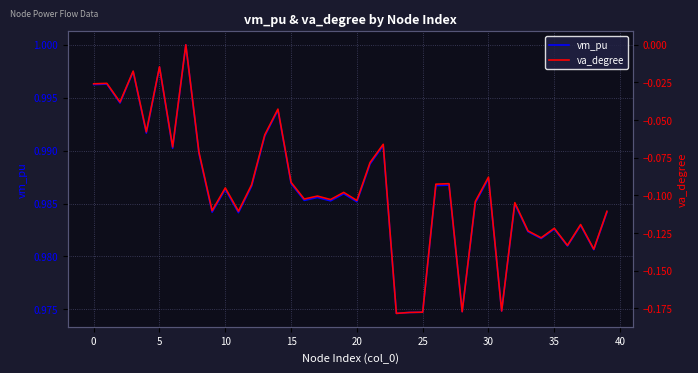

What is the sum of all vm_pu values?

39.5